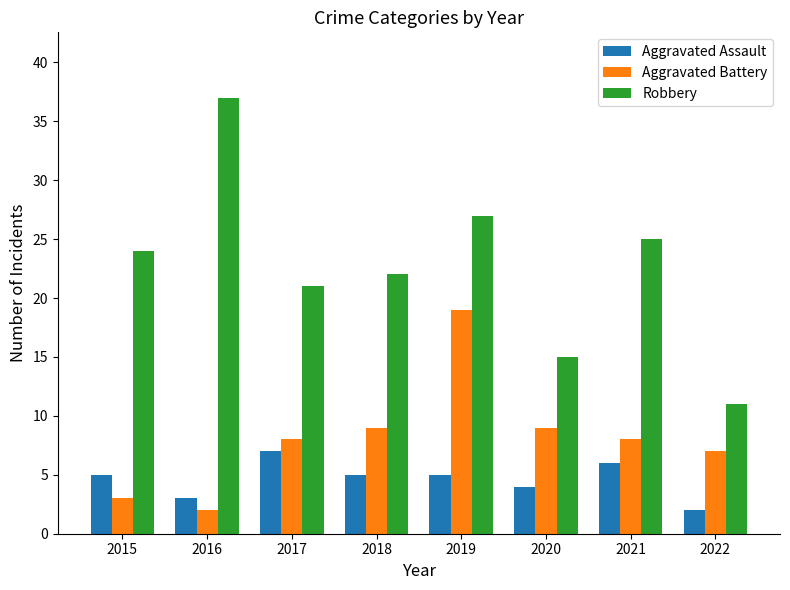

List the series in order of their peak value, lowest first.

Aggravated Assault, Aggravated Battery, Robbery